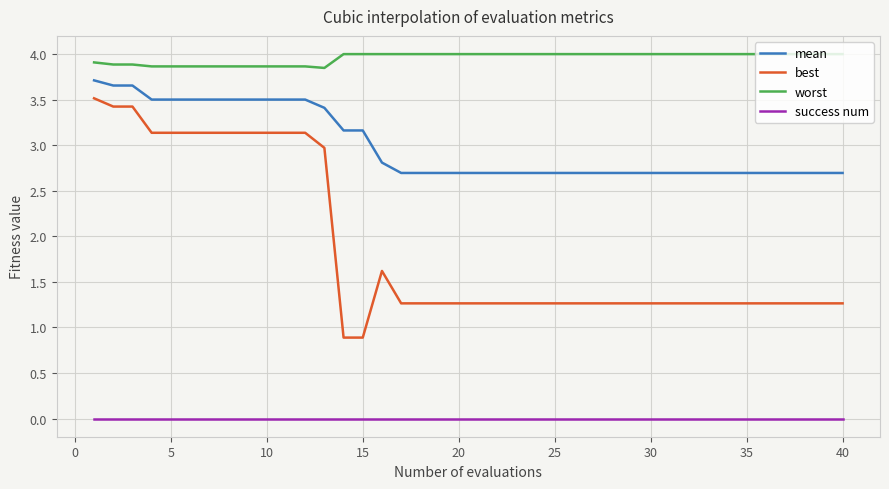

List the series in order of their peak value, highest first.

worst, mean, best, success num